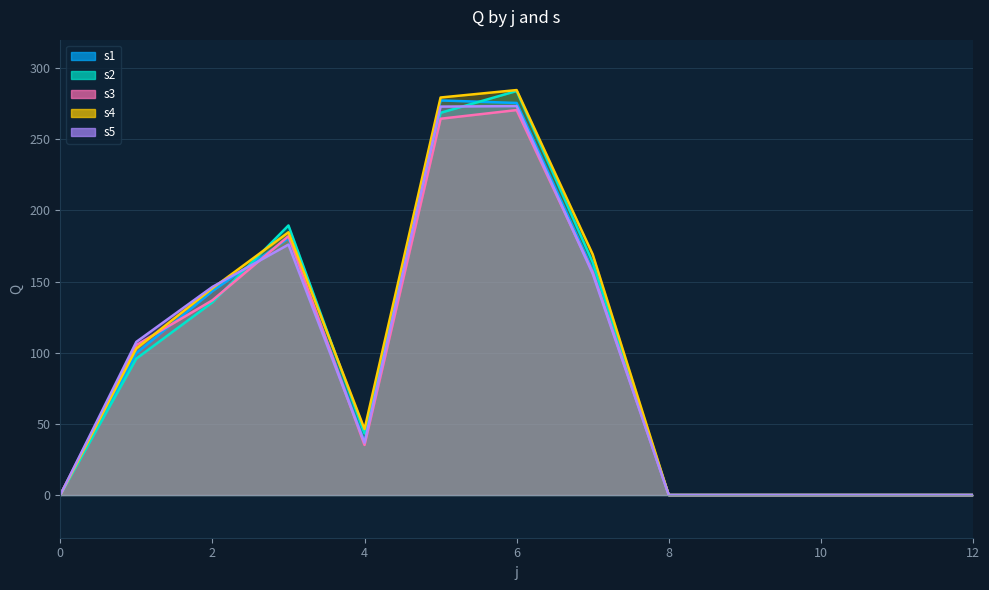

At which category does s2 reach its first local peak?

3